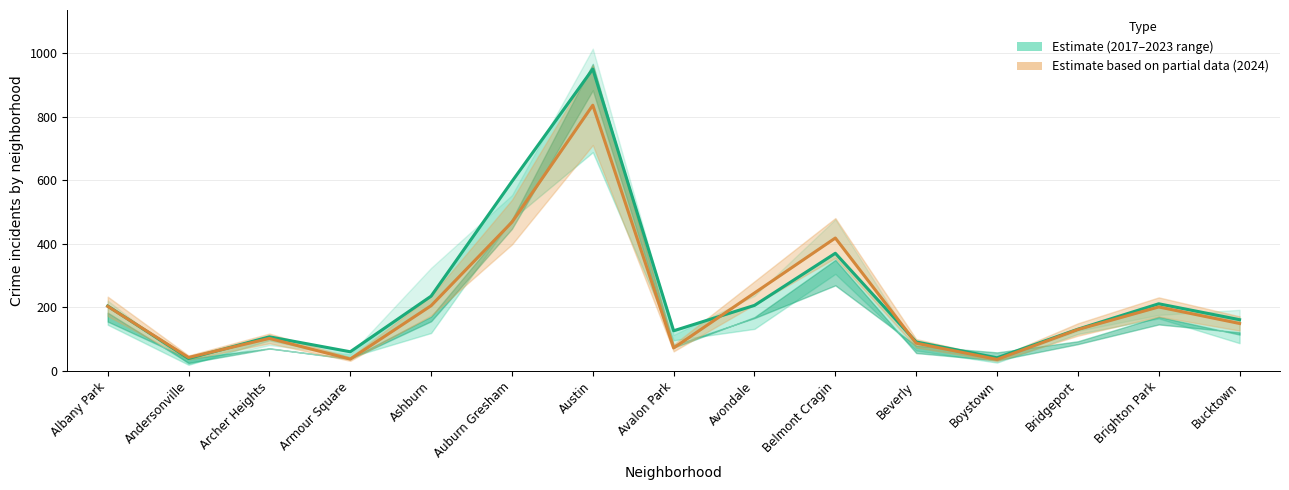

True or false: 2024 (Partial) has more than 2 interior local peaks.

True